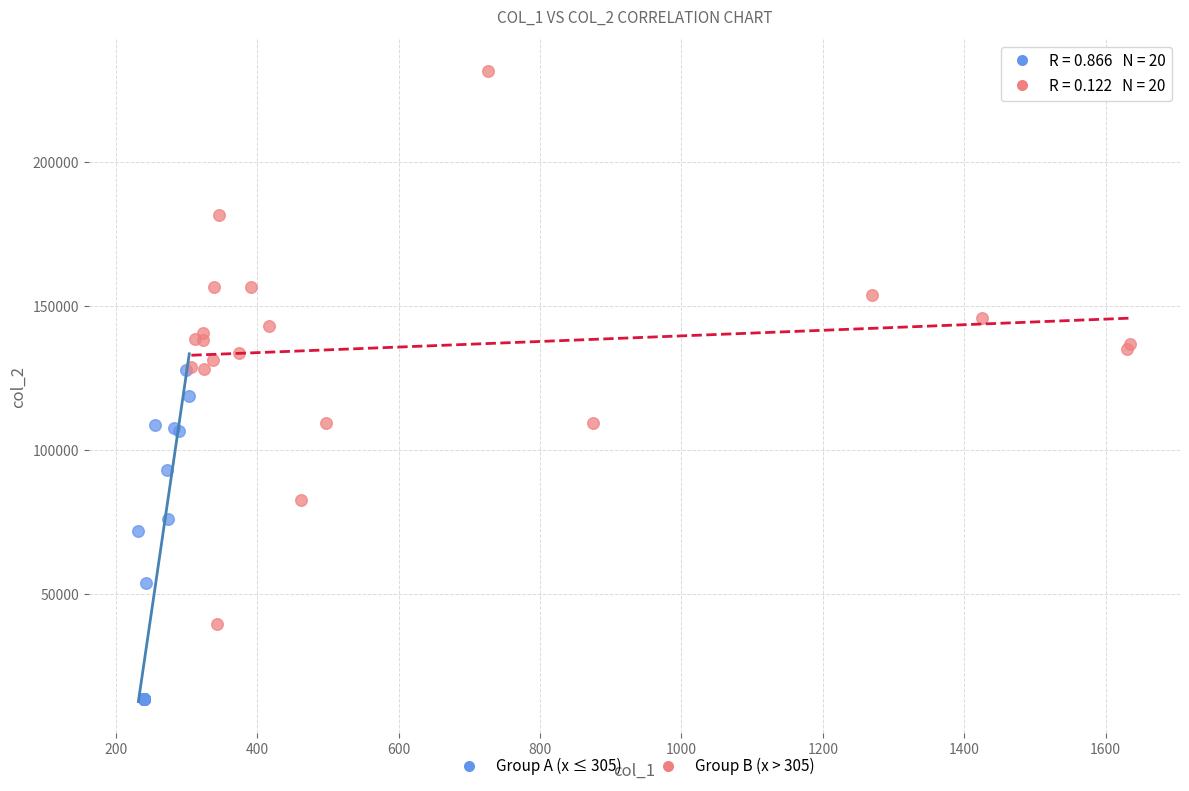

Which series reaches the maximum Y coordinate?

Group B (x > 305)